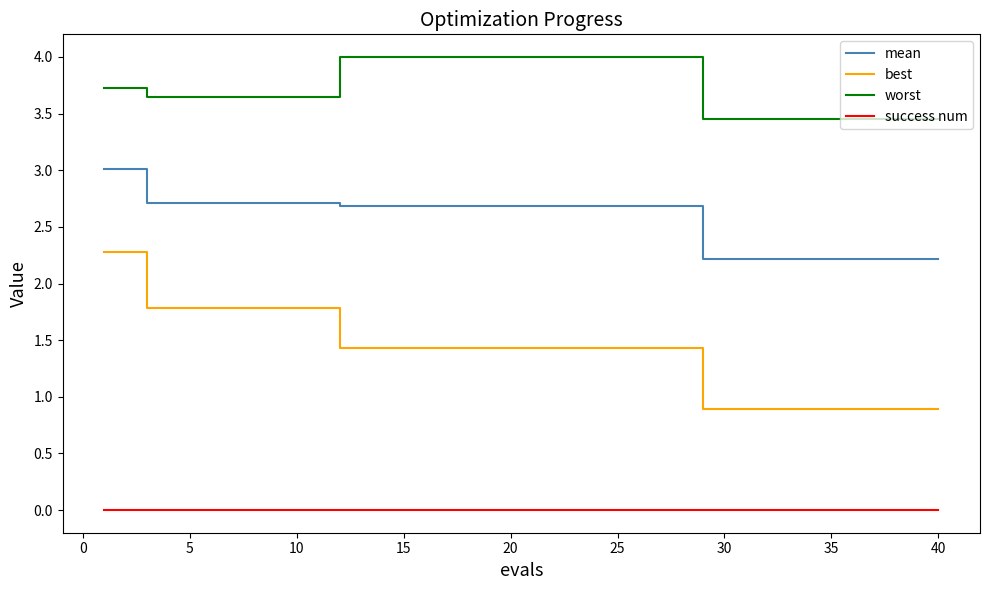

List the series in order of their peak value, highest first.

worst, mean, best, success num